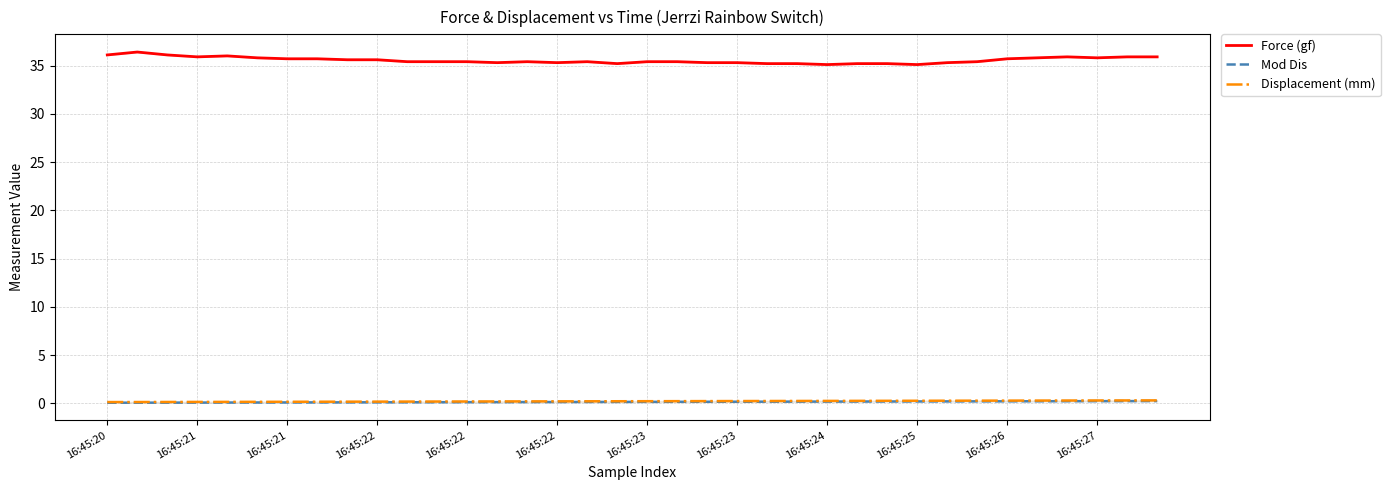

What is the value of the Mod Dis point at the 33rd from the left?

0.2